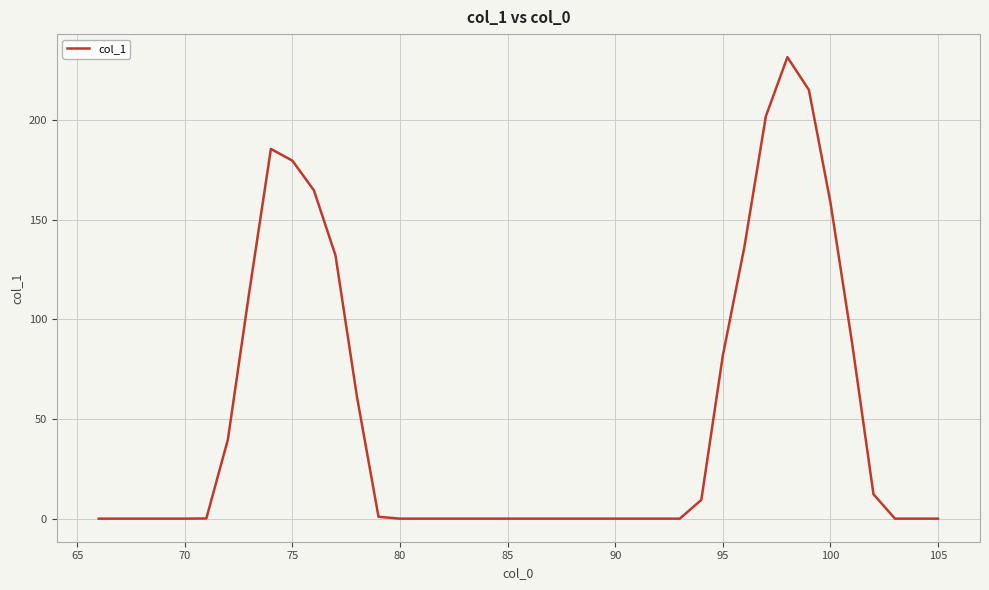

What is the difference between the maximum and minimum values?

231.6